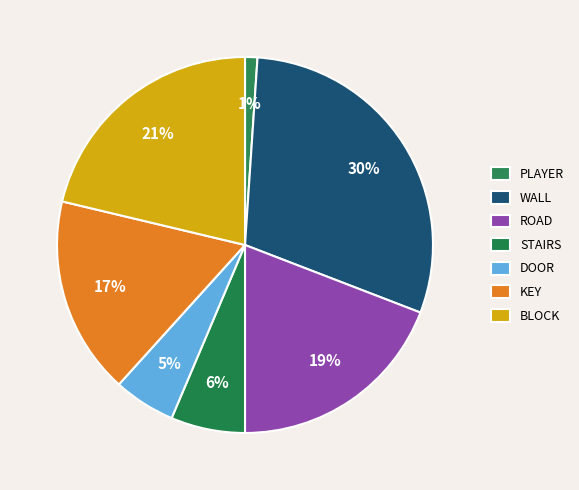

How many slices are in this pie chart?

7